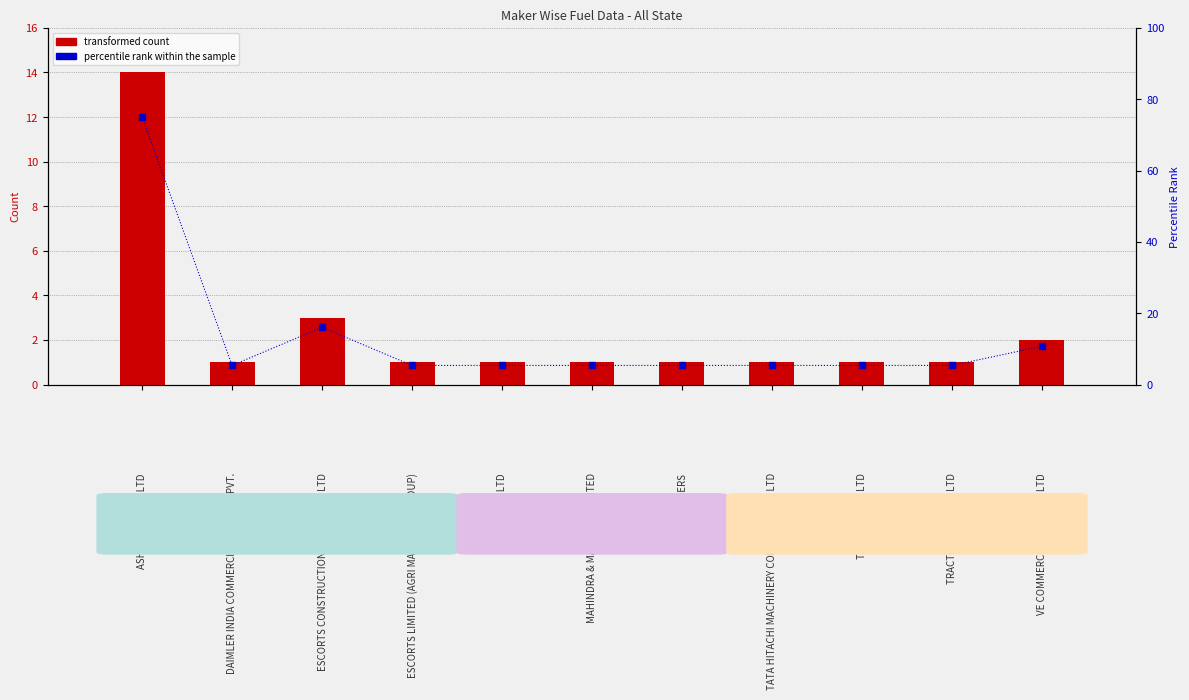

Which series has the largest total across all categories?

percentile rank within the sample